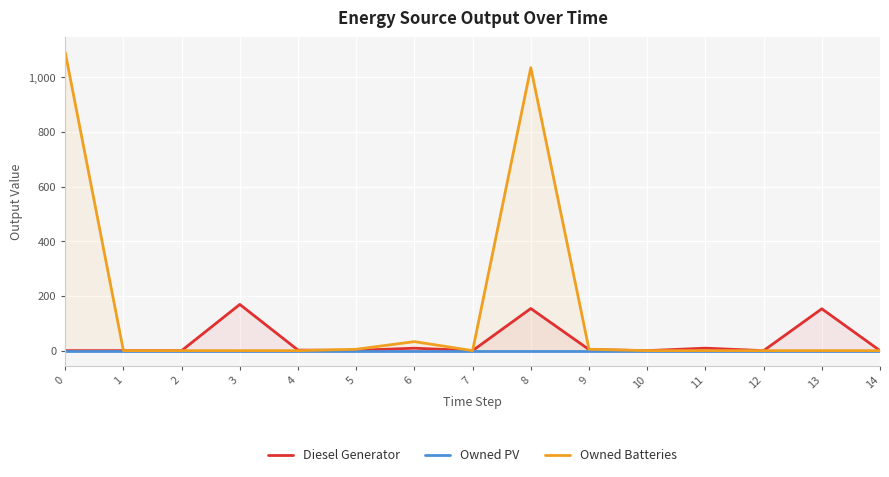

True or false: Owned PV and Owned Batteries cross at least once.

False